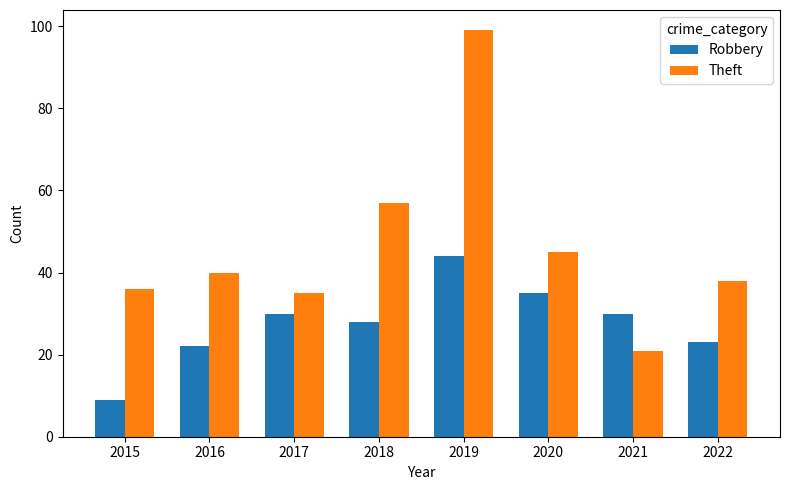

Reading right to left, transcribe all the data shown in this chart.

Robbery: 2022=23	2021=30	2020=35	2019=44	2018=28	2017=30	2016=22	2015=9
Theft: 2022=38	2021=21	2020=45	2019=99	2018=57	2017=35	2016=40	2015=36